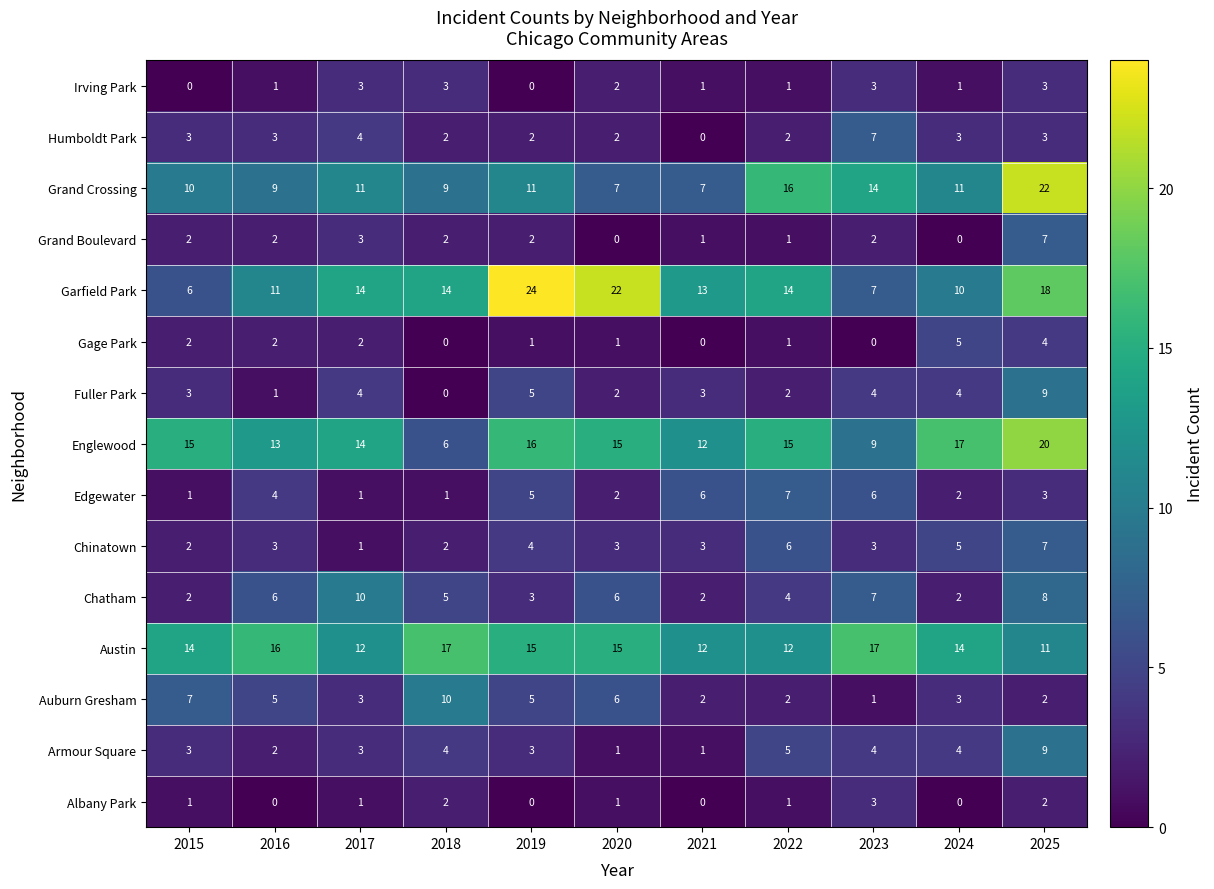

Which series has the largest range (max minus min)?

Garfield Park